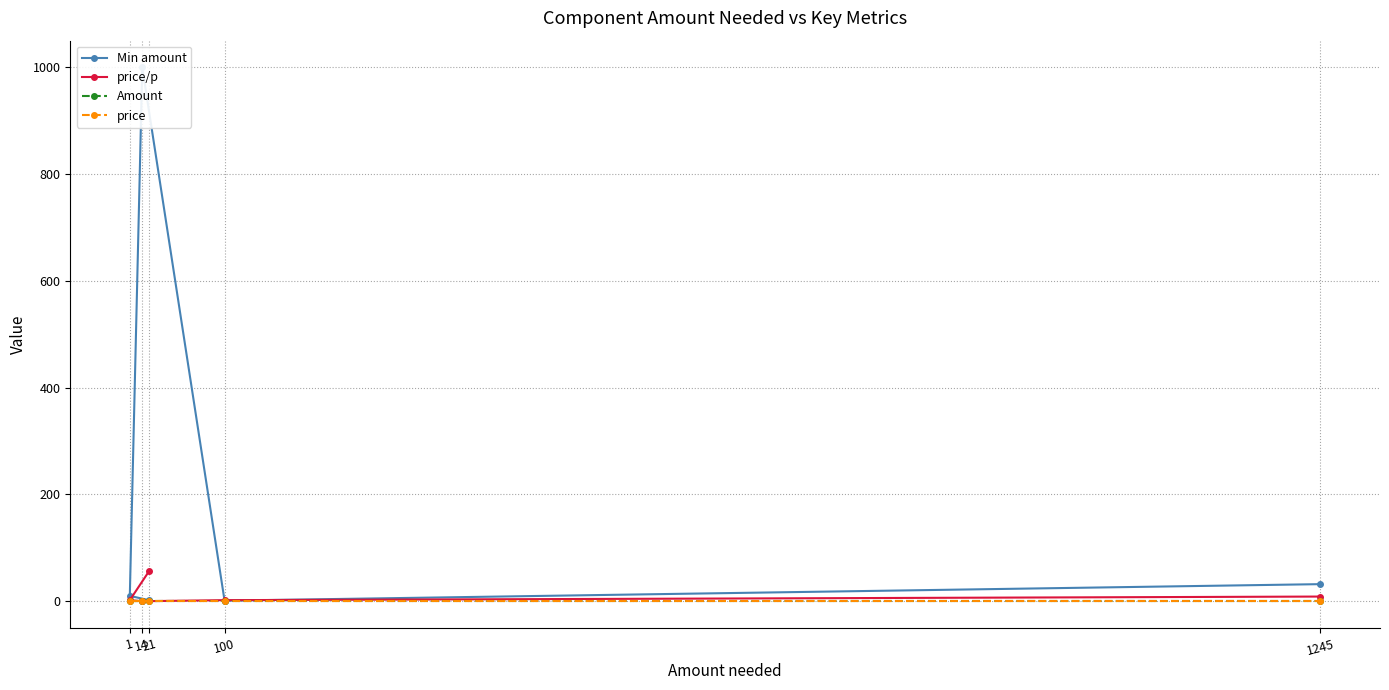

Where is price/p nearest to the value 28?

1245